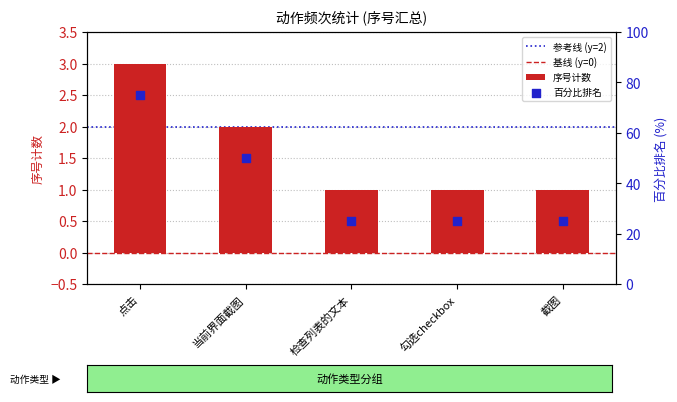

Approximately how many times larger is the value at 截图 compared to 勾选checkbox?

1.0